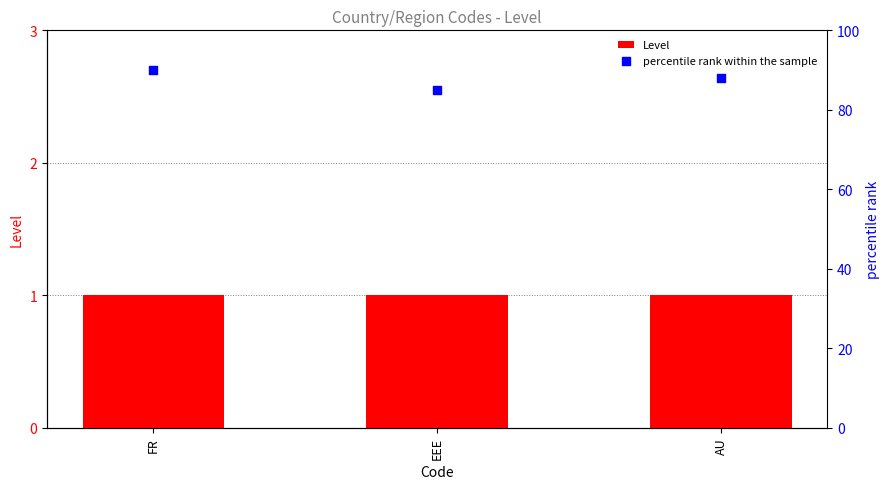

Is the value of percentile rank within the sample at FR greater than the value of Level at EEE?

Yes